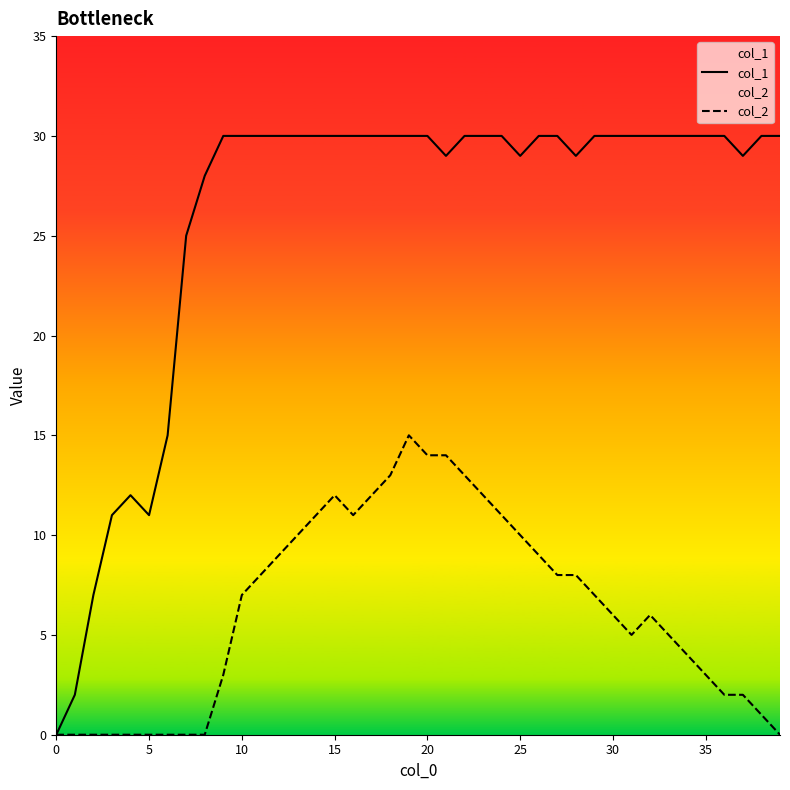

What is the label of the 23rd point from the right?

17